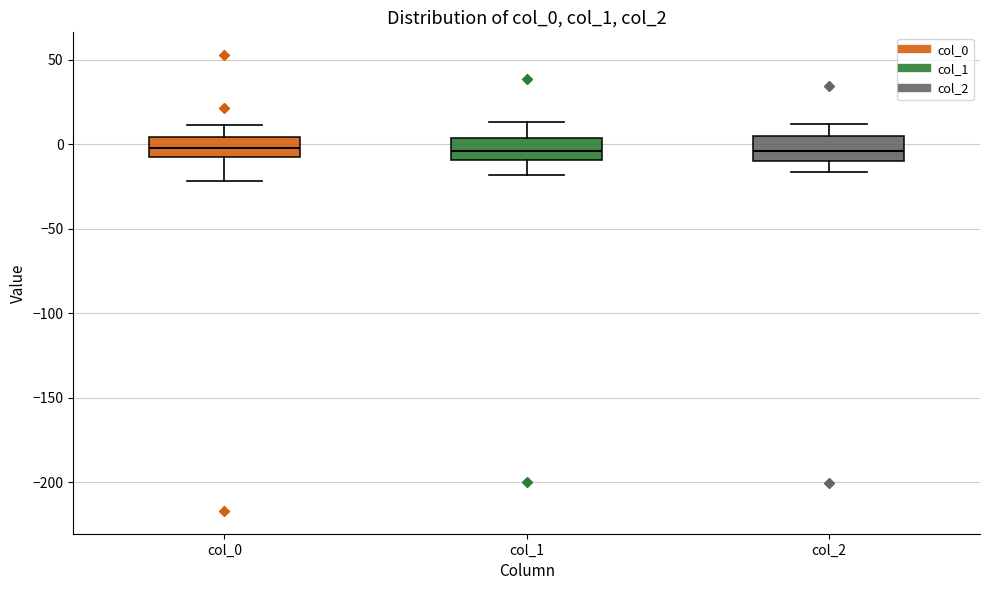

Reading left to right, read every box against the y-axis: the position of its median line, the range the box covers, and the ends of its whiskers. The values are not printed on the chart, so give them approximately, as read against the axis.

col_0: median -5 (inside the box), box -5 to 5, whiskers -20 to 10
col_1: median -5, box -10 to 5, whiskers -20 to 15
col_2: median -5, box -10 to 5, whiskers -15 to 10